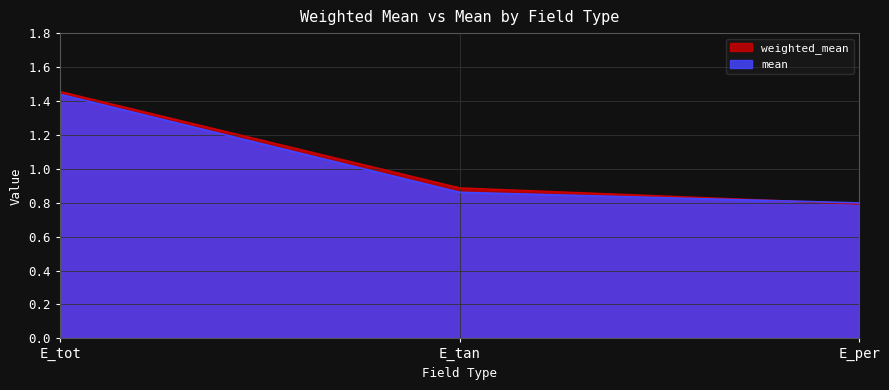

Which category has the highest value in the mean series?

E_tot